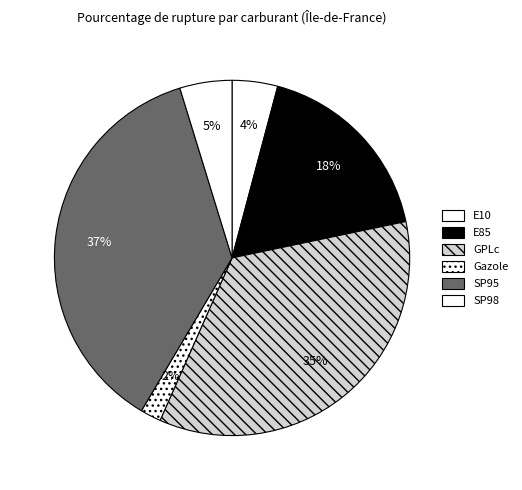

To the nearest percent, what is the difference between the largest and smallest slice percentages?

35%